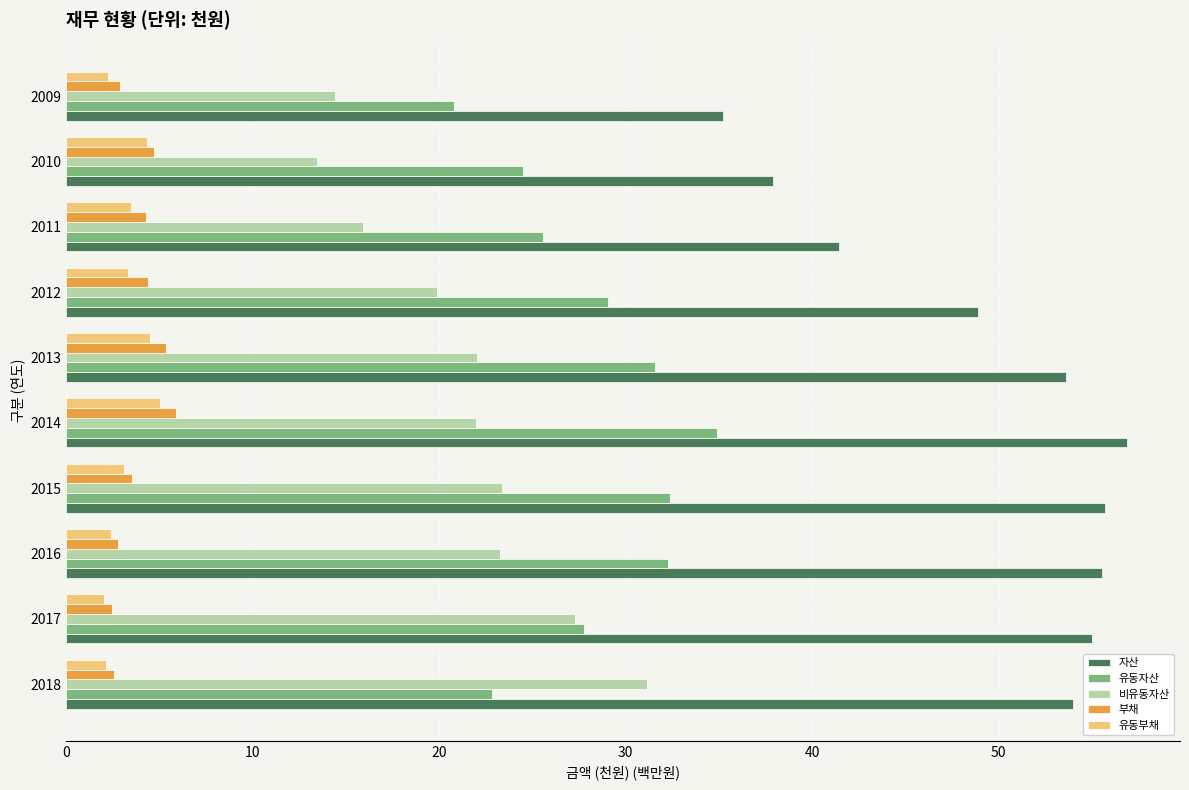

How many data points does each series have?

10